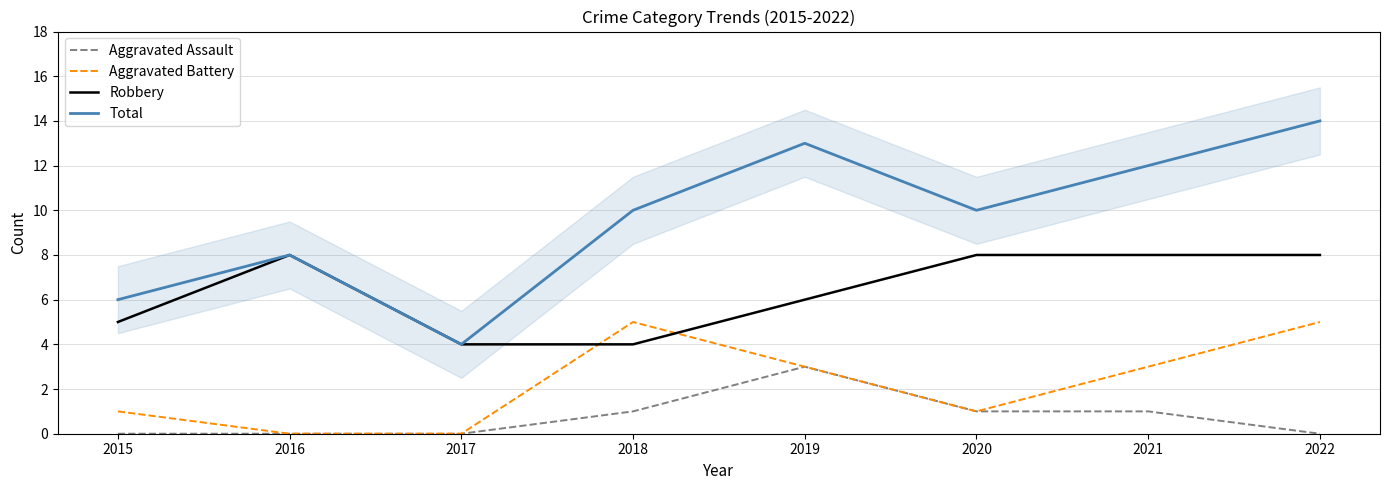

List the series in order of their peak value, highest first.

Total, Robbery, Aggravated Battery, Aggravated Assault